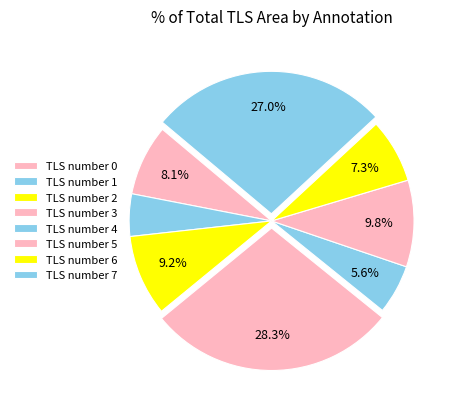

How many segments does this pie chart have?

8